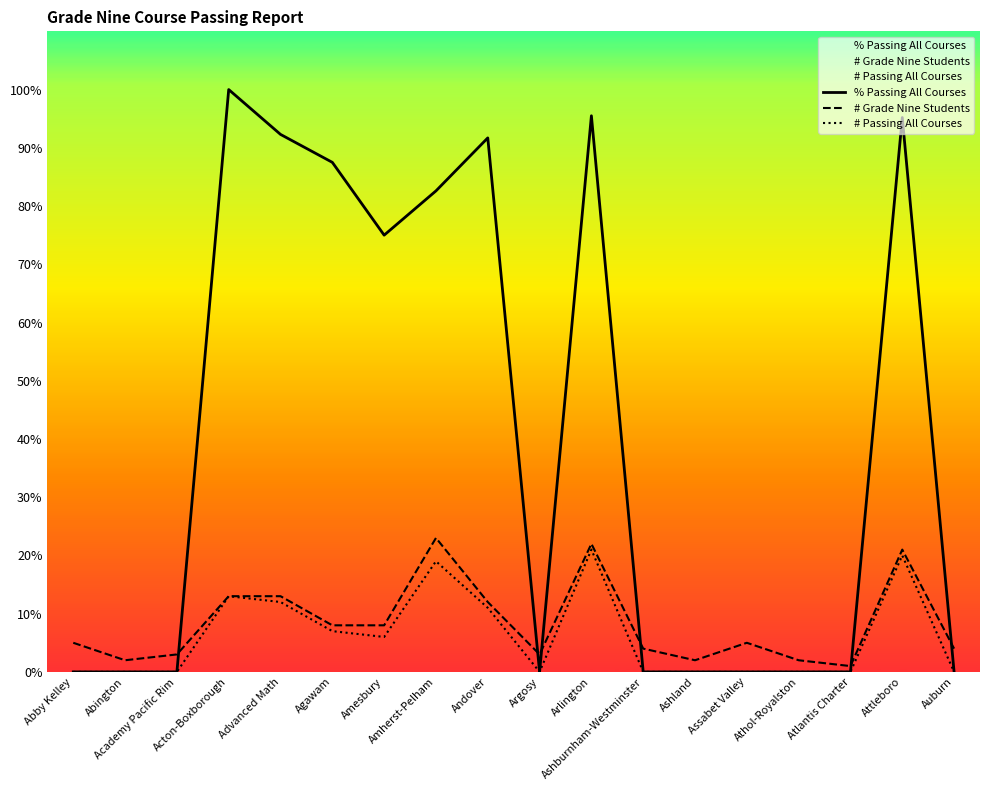

What is the total value across all series at Assabet Valley?

5.0